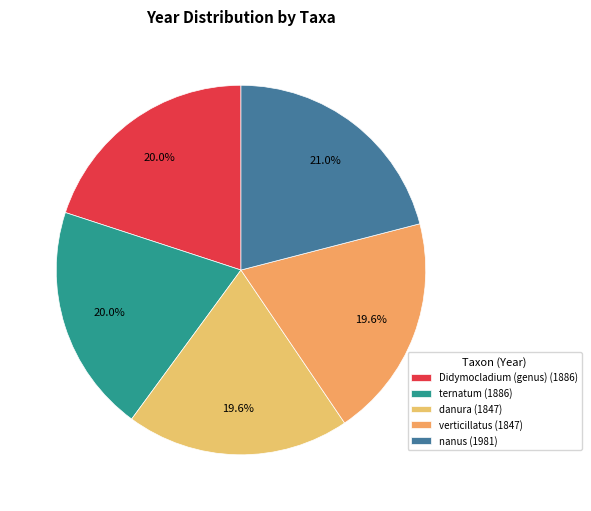

How many segments does this pie chart have?

5